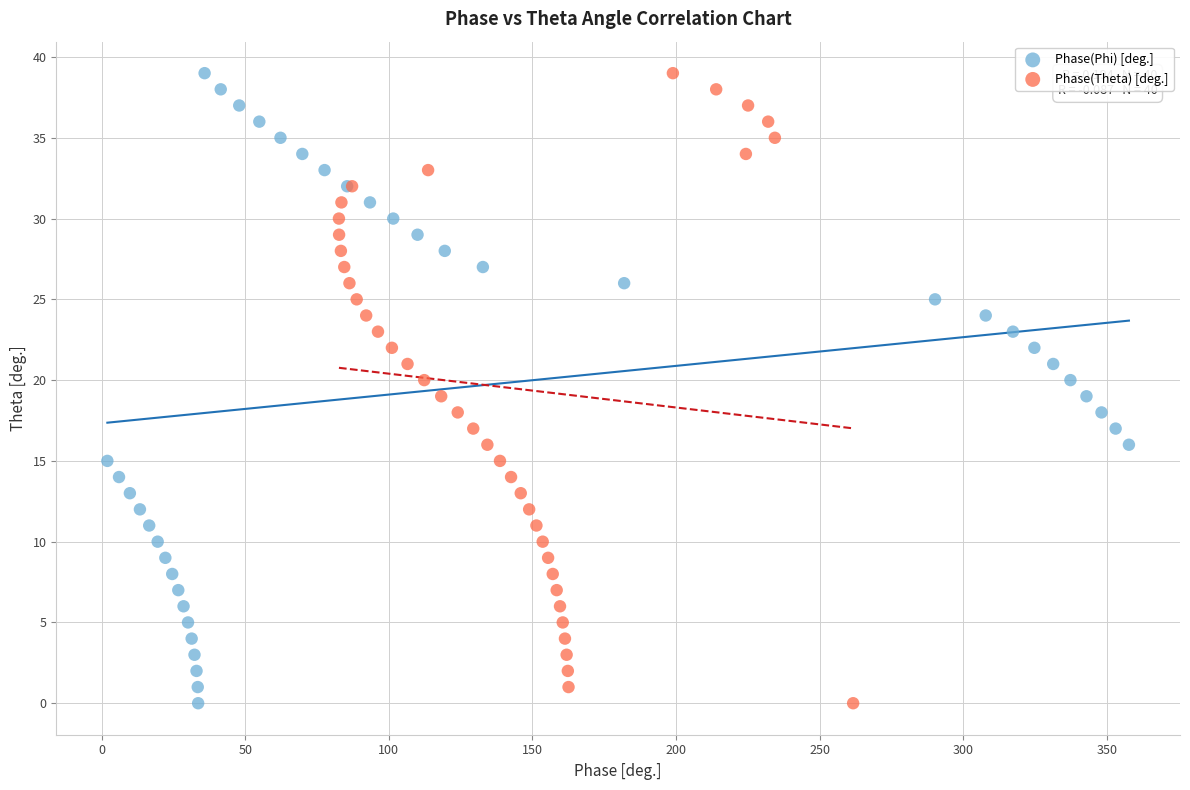

What are all the series names shown in the legend?

Phase(Phi) [deg.], Phase(Theta) [deg.]